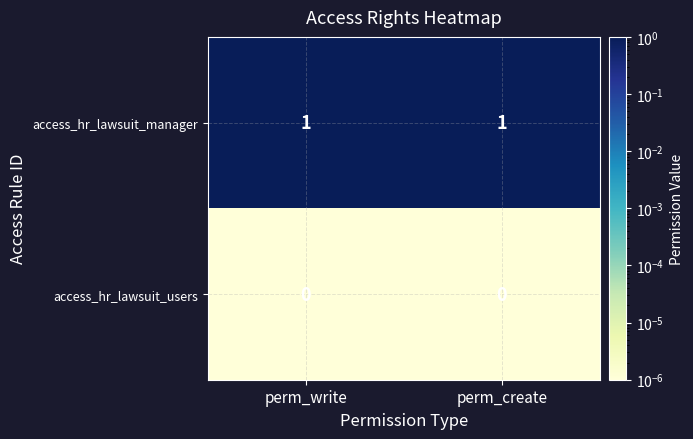

Rank the series by their maximum value, from highest to lowest.

access_hr_lawsuit_manager, access_hr_lawsuit_users